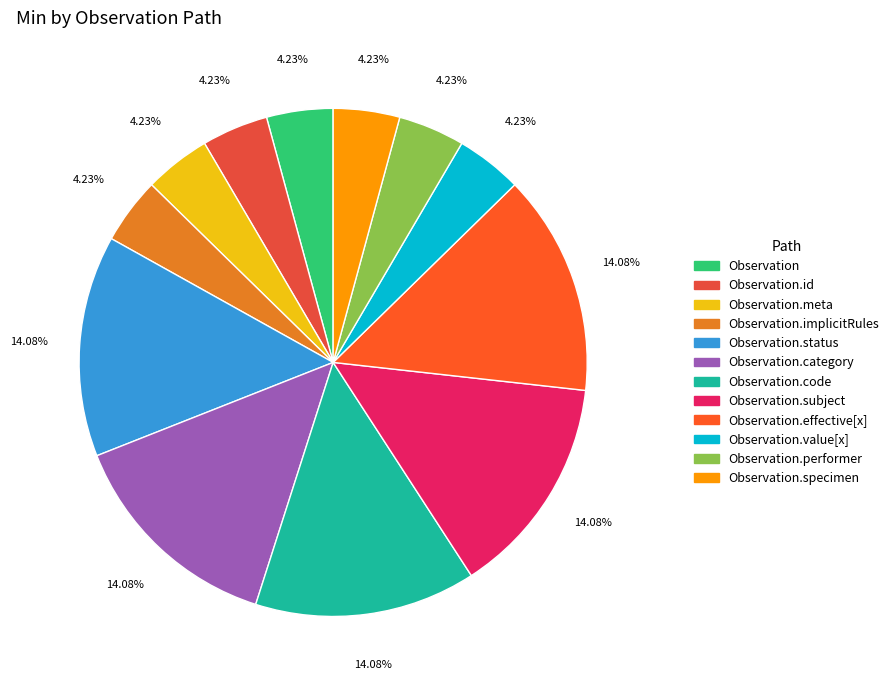

How many slices are in this pie chart?

12